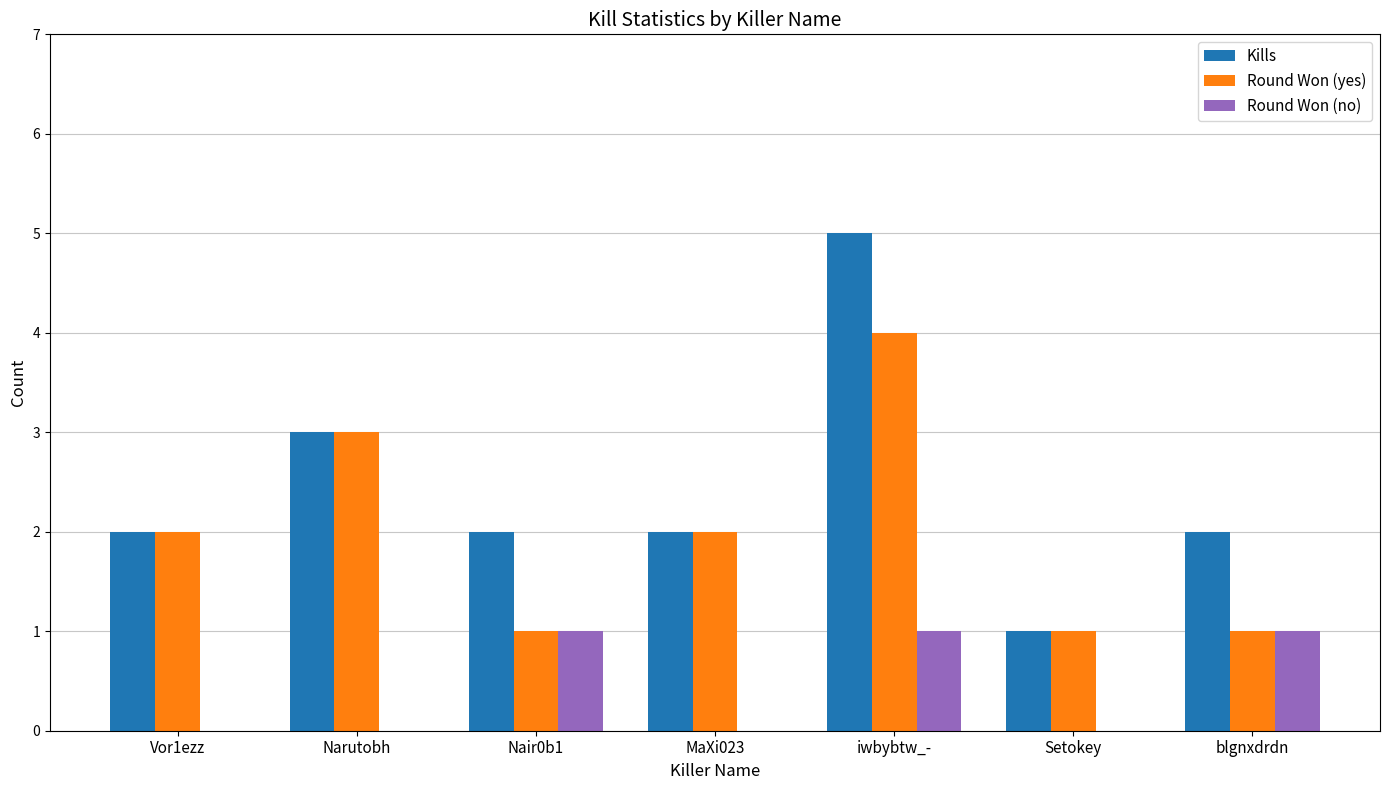

What is the highest value of the Round Won (yes) series?

4